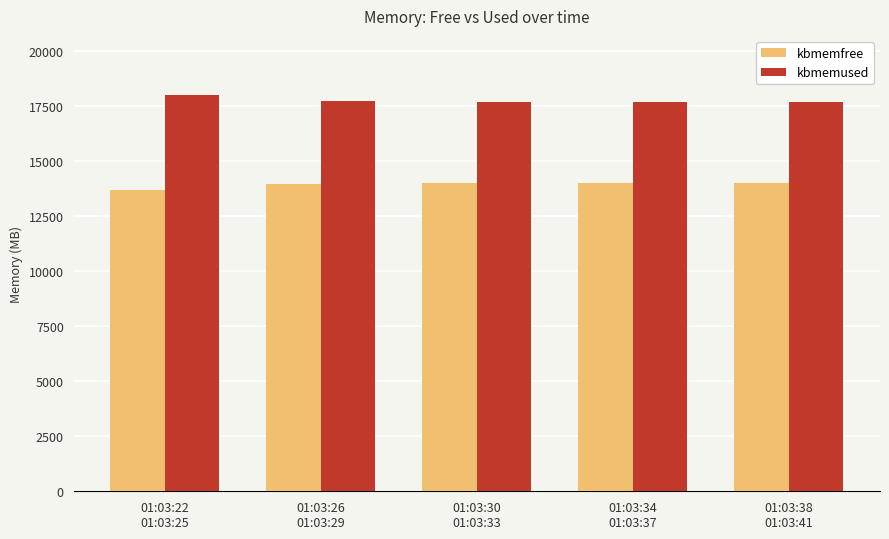

Rank the series by their maximum value, from lowest to highest.

kbmemfree, kbmemused